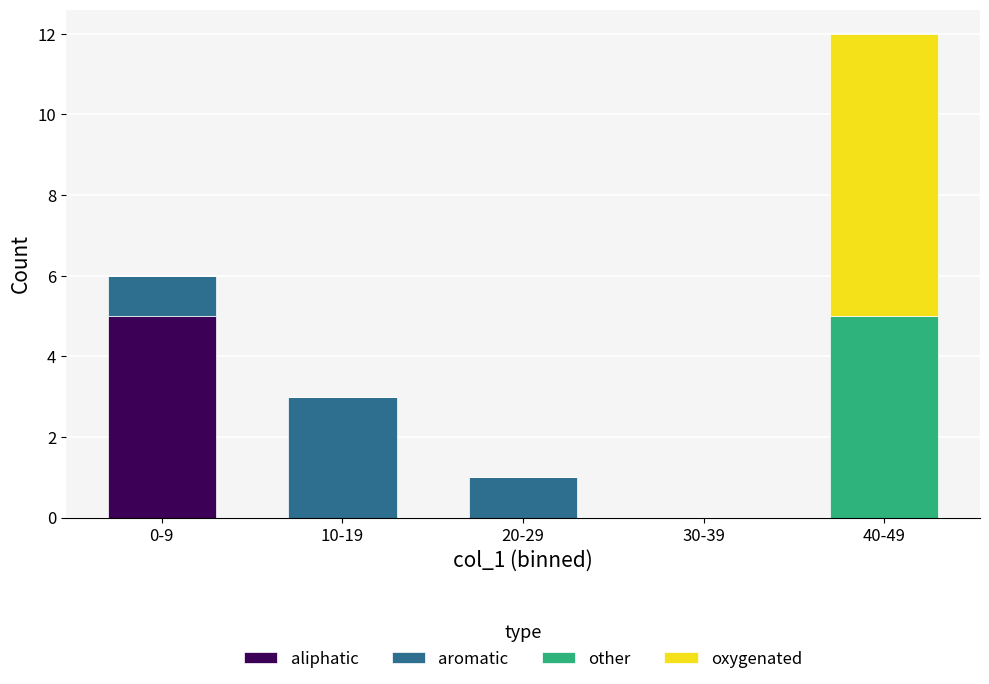

Which category has the highest value in the aliphatic series?

0-9